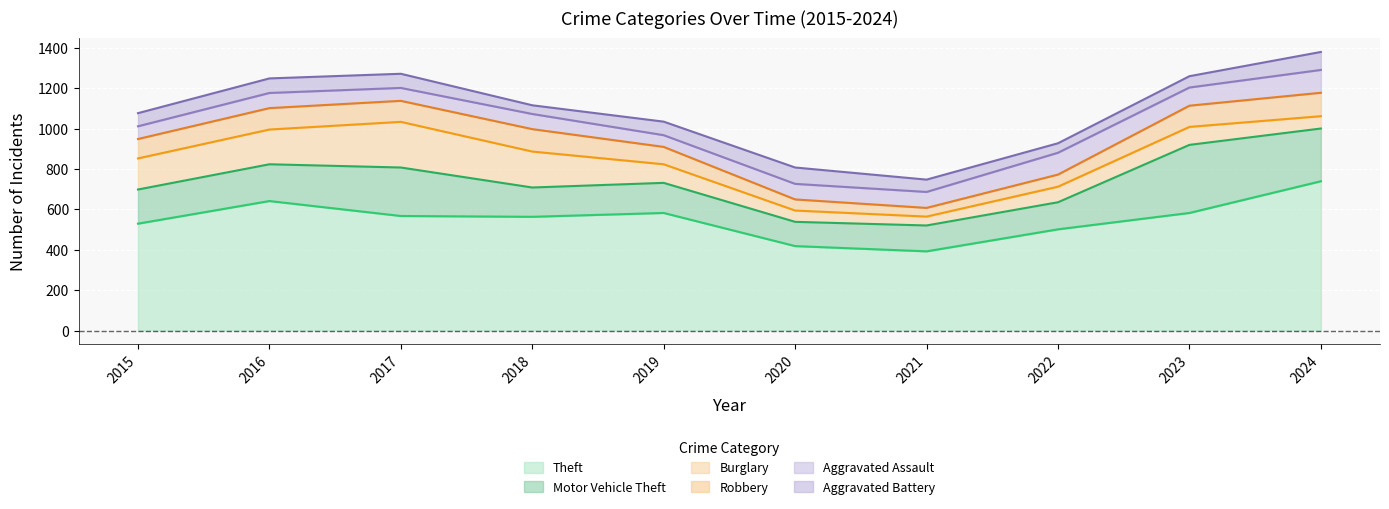

Where is the first local maximum for Aggravated Assault?

2016